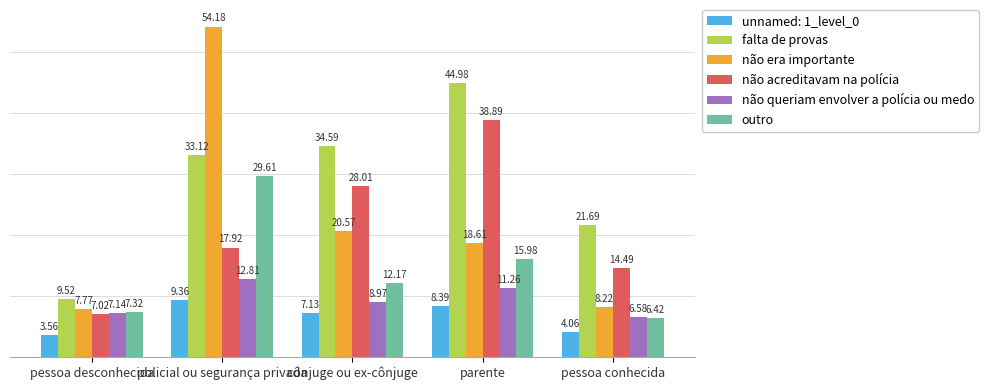

Which series has the widest spread of values?

não era importante